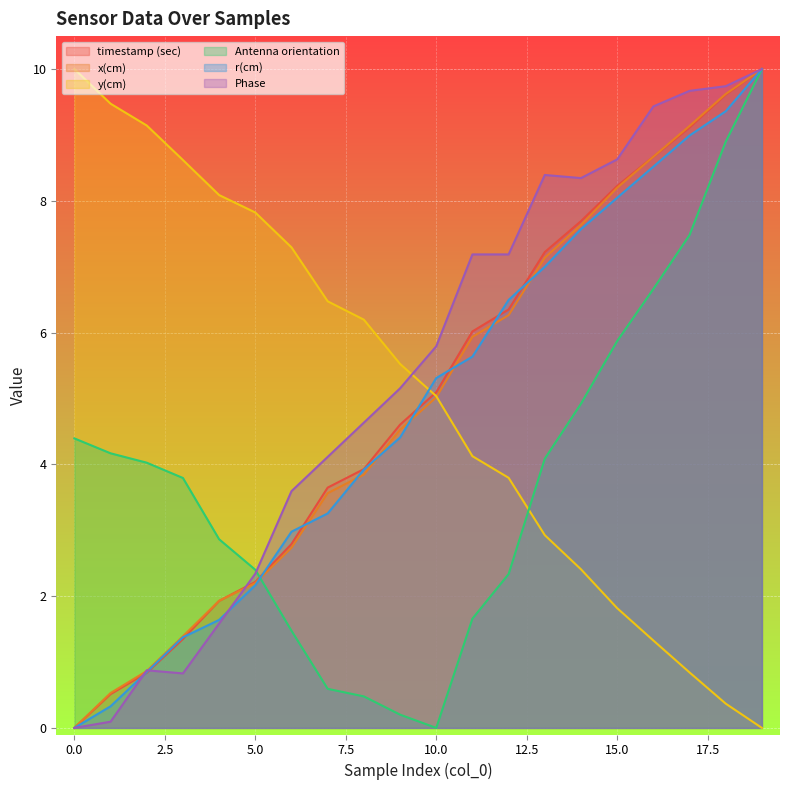

What is the spread (max minus min) of values at 7?

5.9